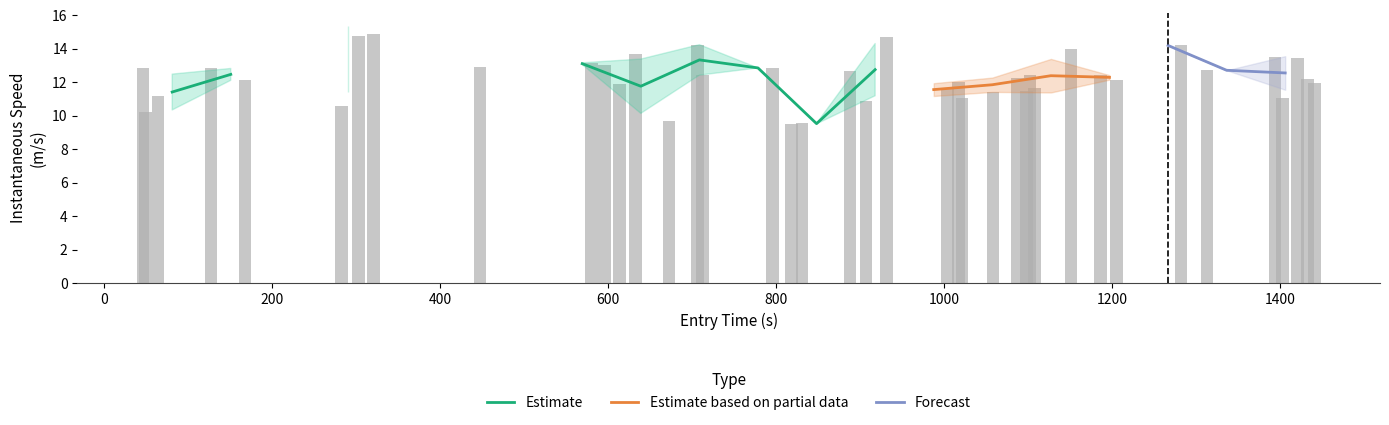

What is the smallest value displayed?

9.5